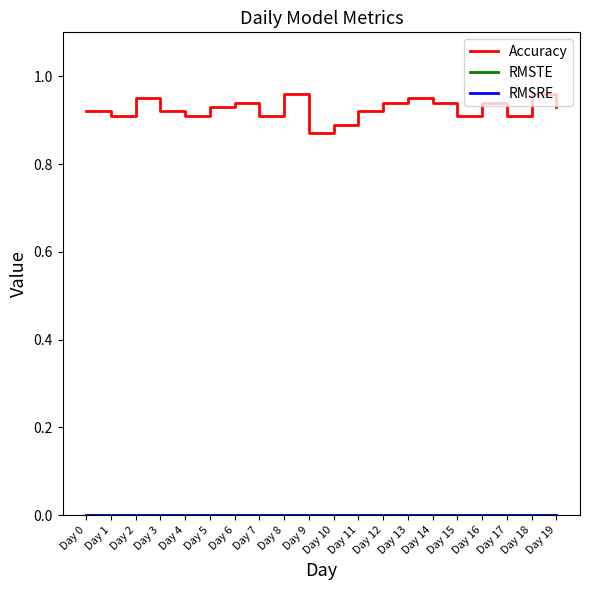

Does the chart display data point markers on the line(s)?

No